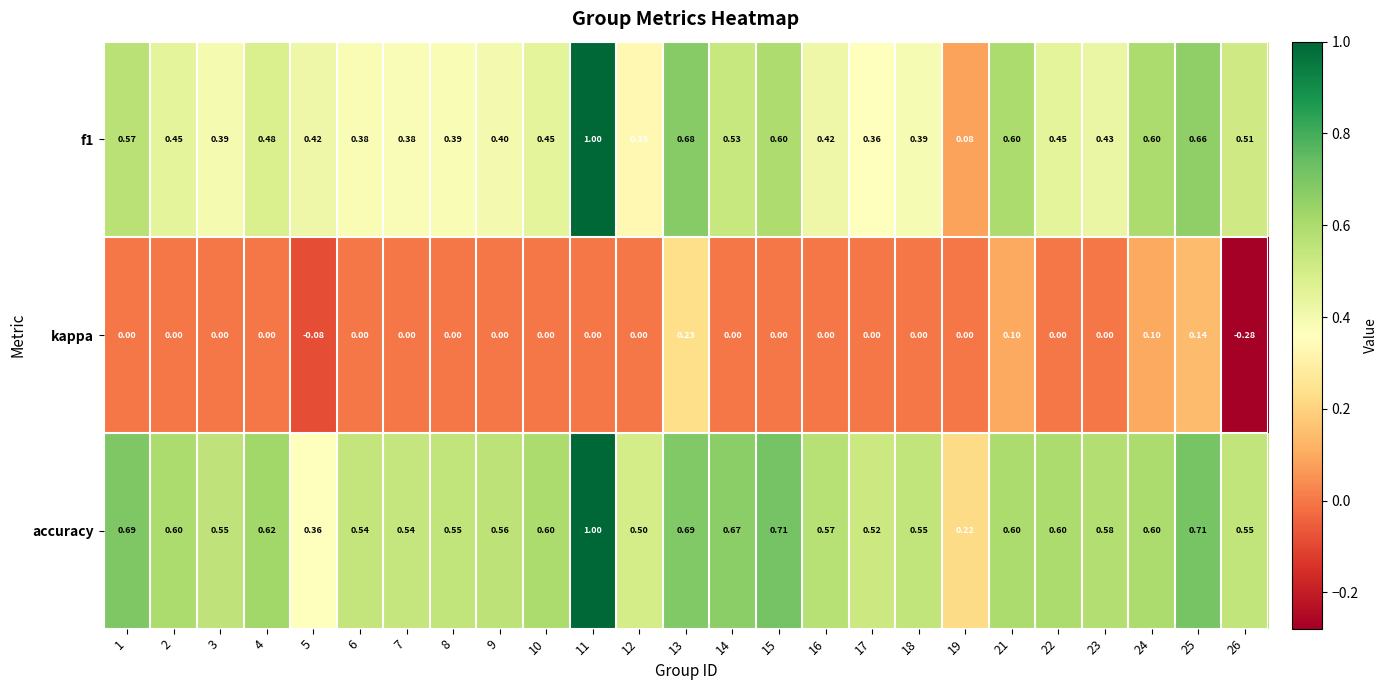

Which series has the largest total across all categories?

accuracy